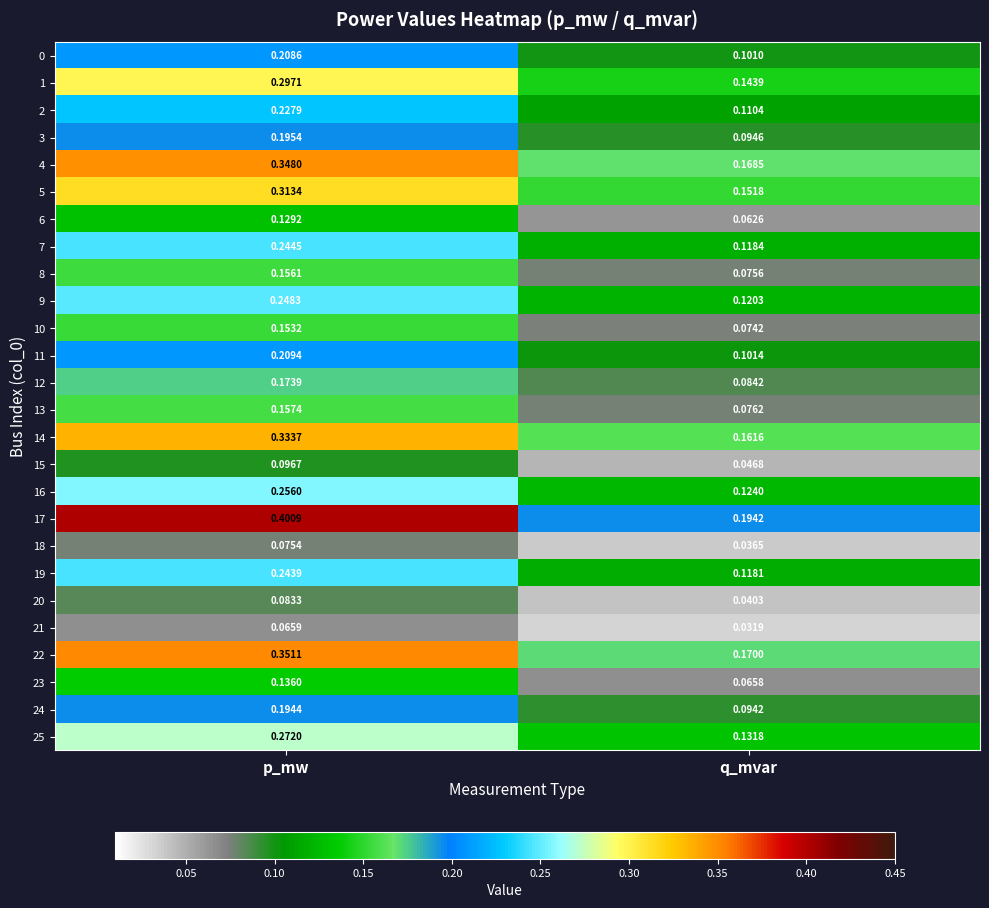

List the labels in order of 20 value, largest first.

p_mw, q_mvar